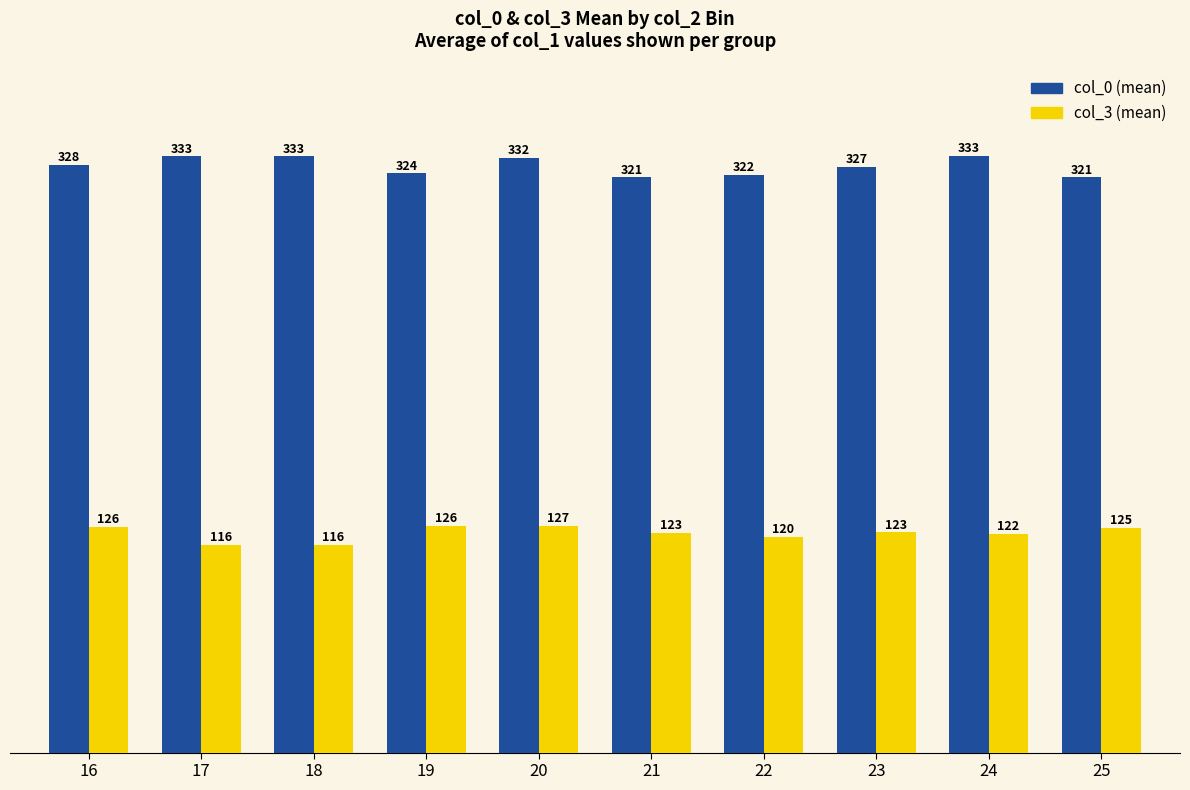

What is the spread (max minus min) of values at 17?

217.0